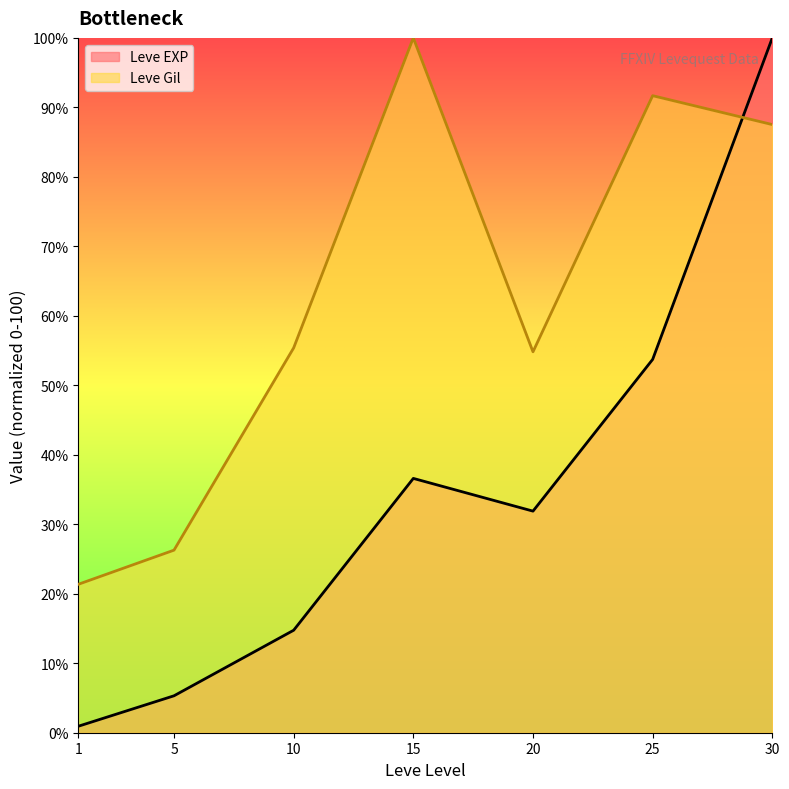

At which category does Leve EXP reach its first local peak?

15